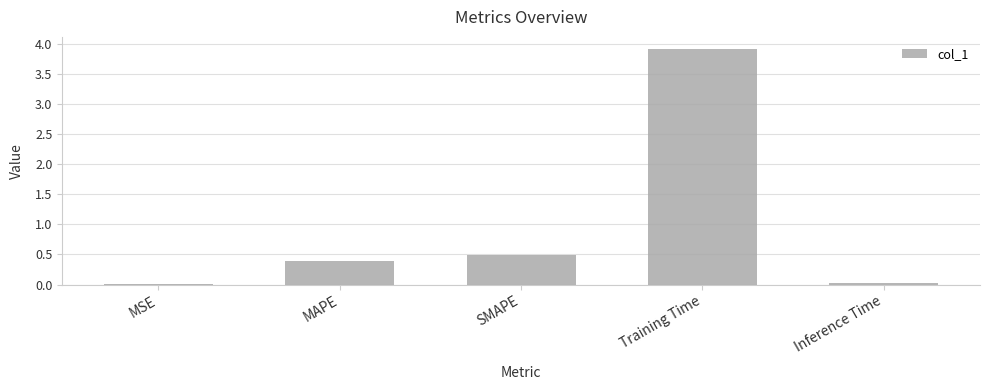

The value at Inference Time is 0.0. True or false?

True